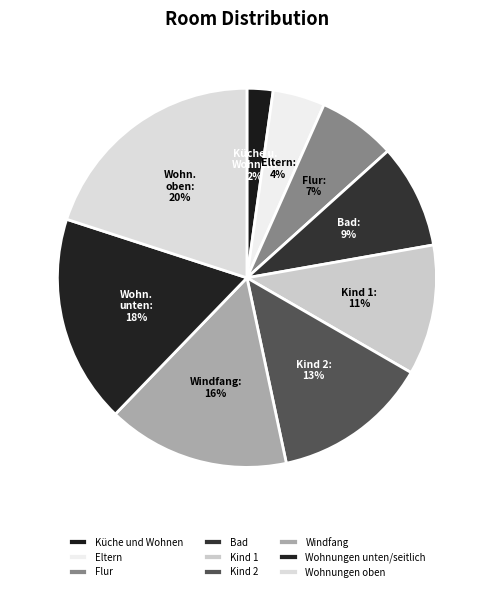

How many slices are in this pie chart?

9